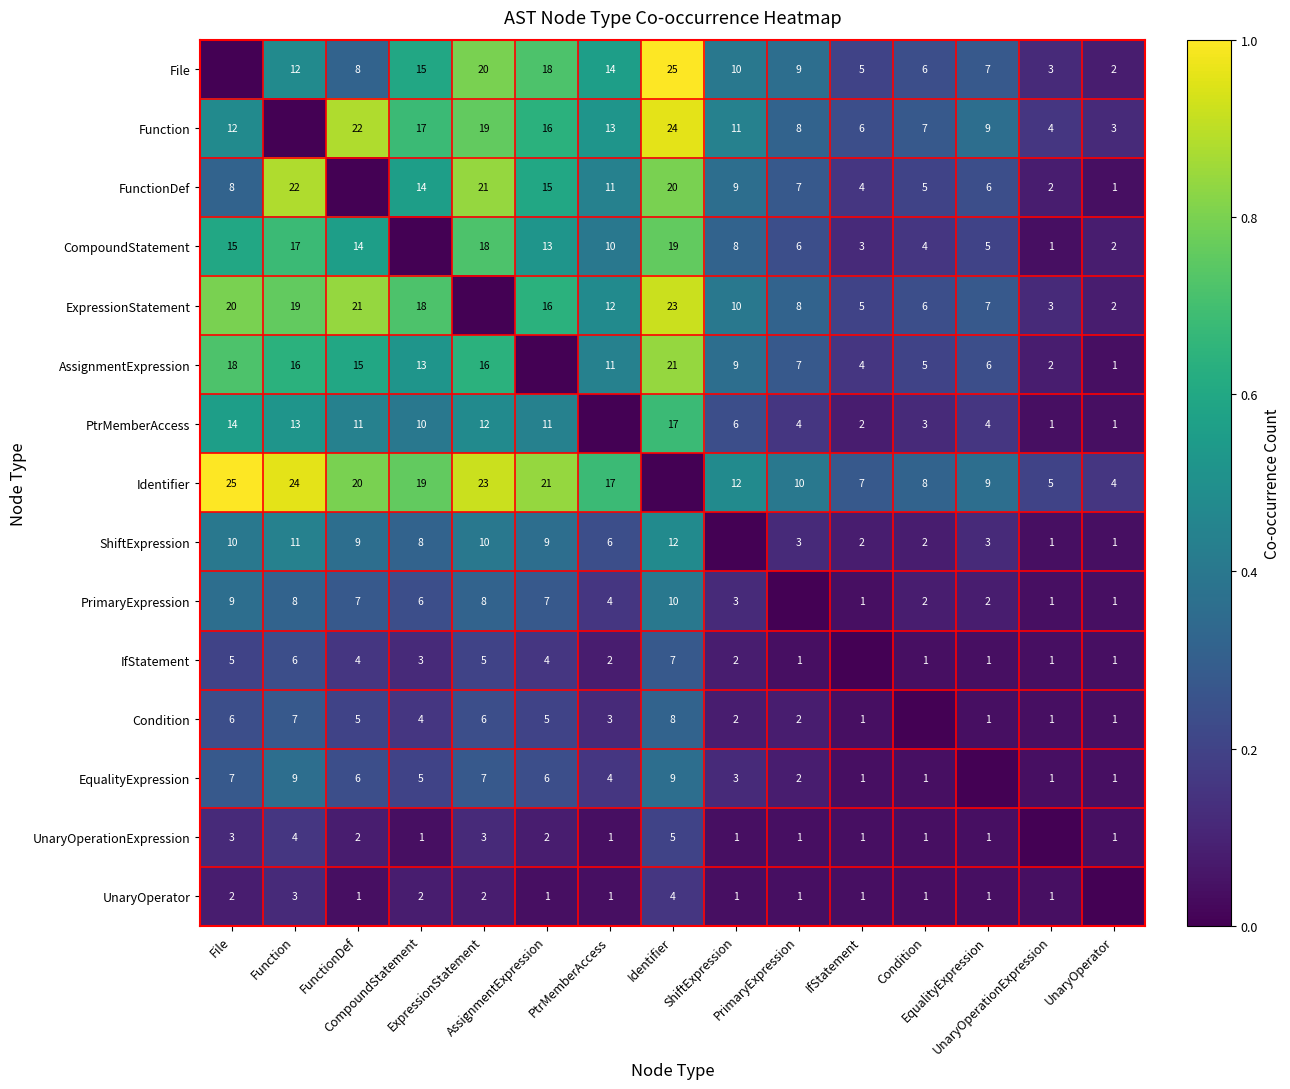

What is the difference between the maximum and minimum values in the PrimaryExpression series?

0.4